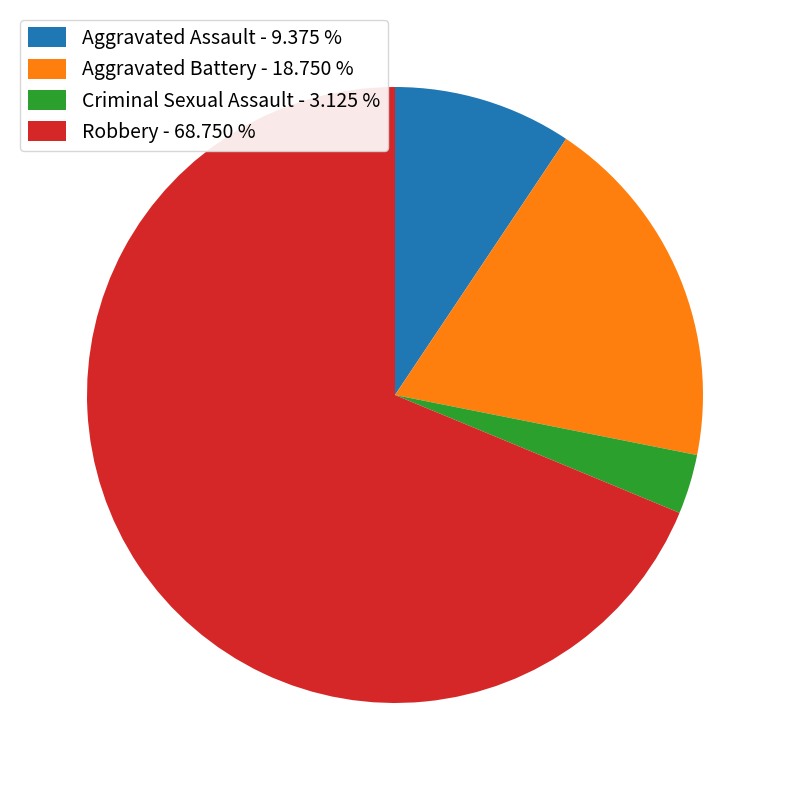

Do Aggravated Battery and Robbery together represent more than half of the pie?

Yes